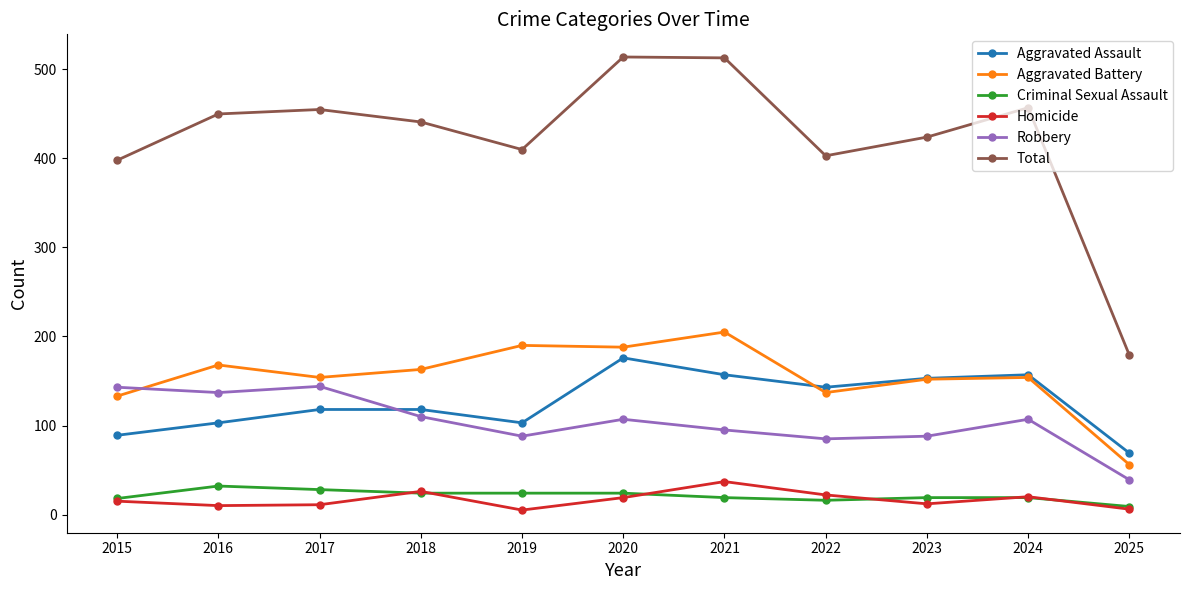

True or false: Homicide has more than 0 interior local peaks.

True